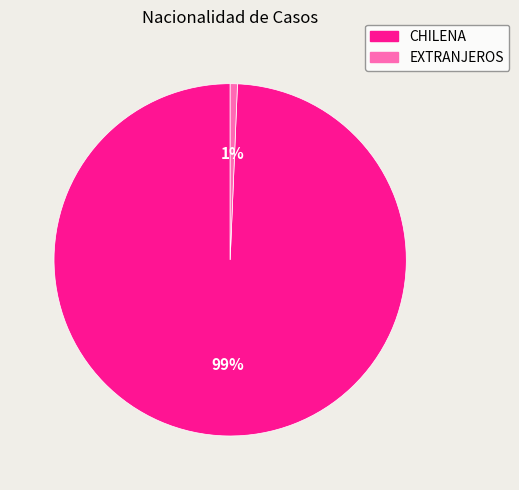

True or false: EXTRANJEROS accounts for 1% of the total.

True